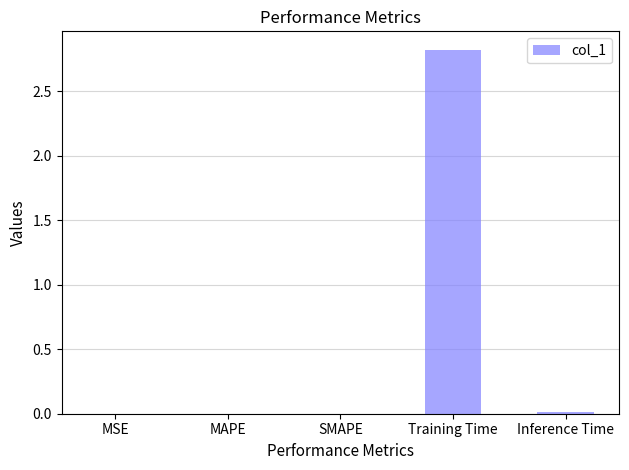

Are the bars horizontal?

No